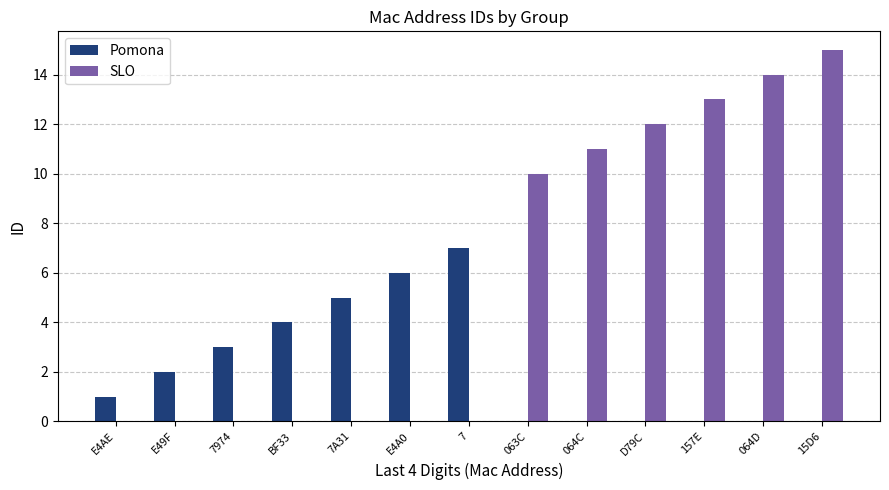

Which series has the widest spread of values?

SLO